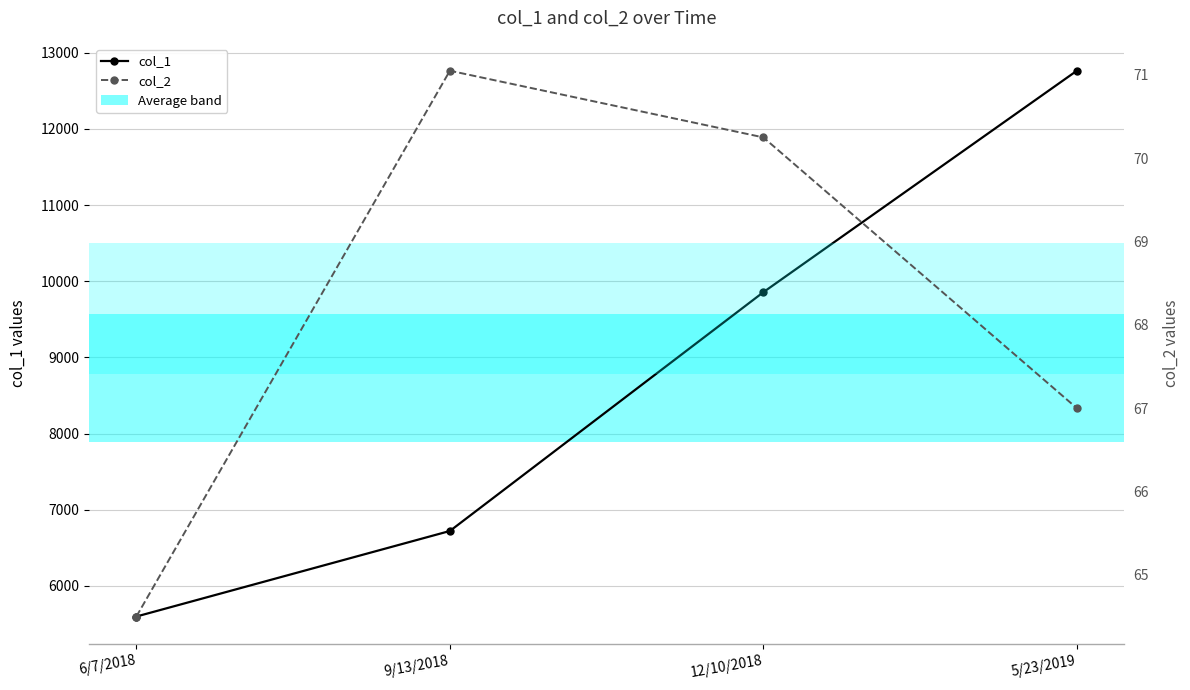

Reading left to right, list all the values displayed in this chart.

col_1: 6/7/2018=5598.0	9/13/2018=6721.0	12/10/2018=9856.0	5/23/2019=12763.0
col_2: 6/7/2018=64.5	9/13/2018=71.0	12/10/2018=70.2	5/23/2019=67.0